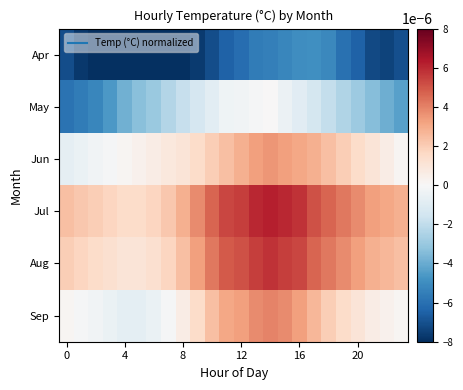

How many distinct data groups are displayed?

6